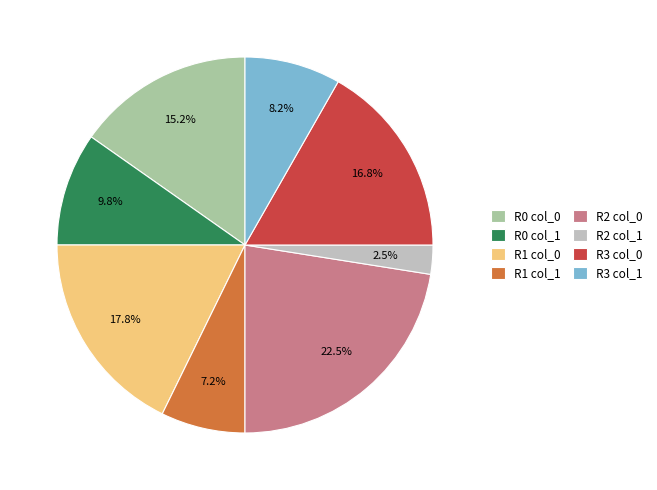

Which slice is the smallest?

R2 col_1